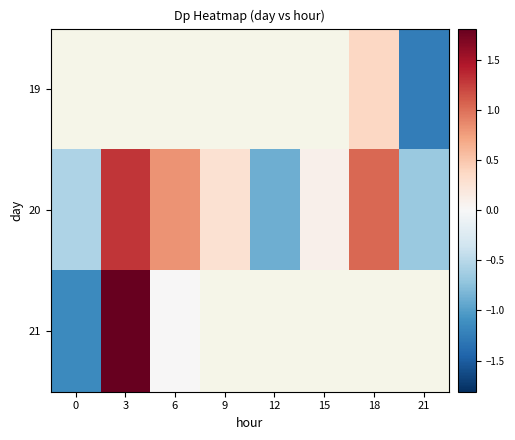

Is the value of 19 at 15 greater than the value of 21 at 12?

No